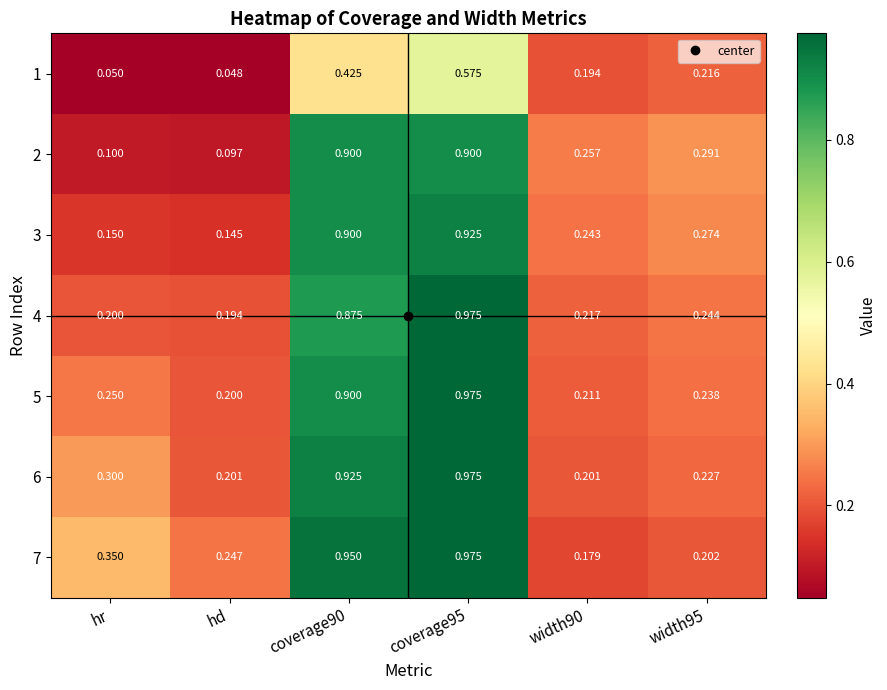

At which category does the chart reach its minimum across all series?

hd